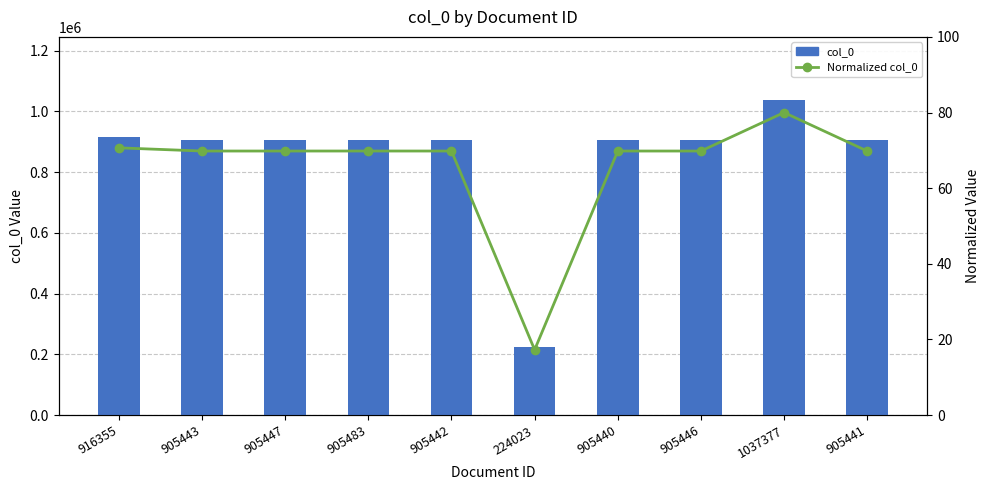

At 905441, list the series in order from largest to smallest.

col_0, Normalized col_0